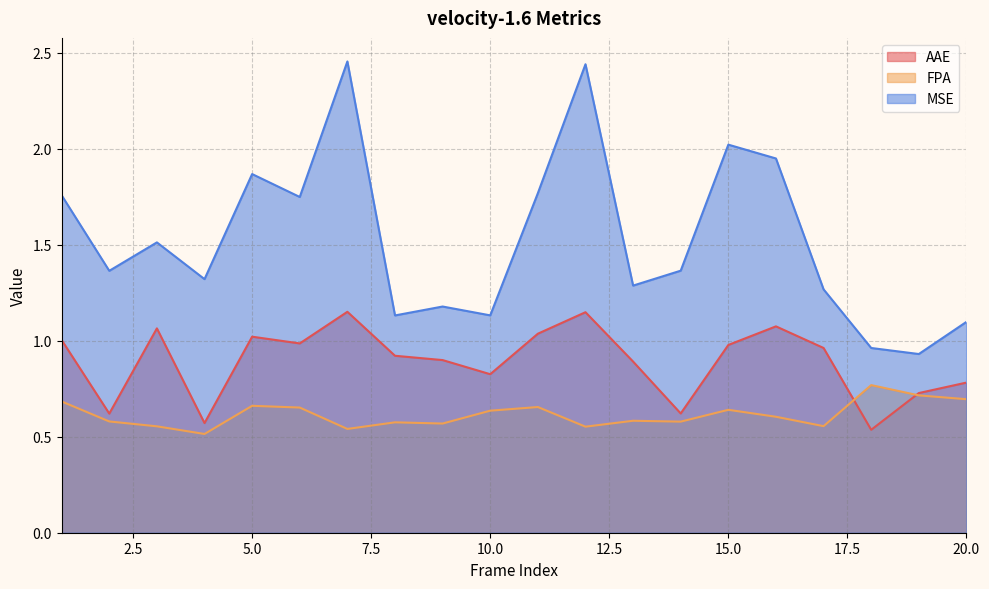

What are all the series names shown in the legend?

AAE, FPA, MSE